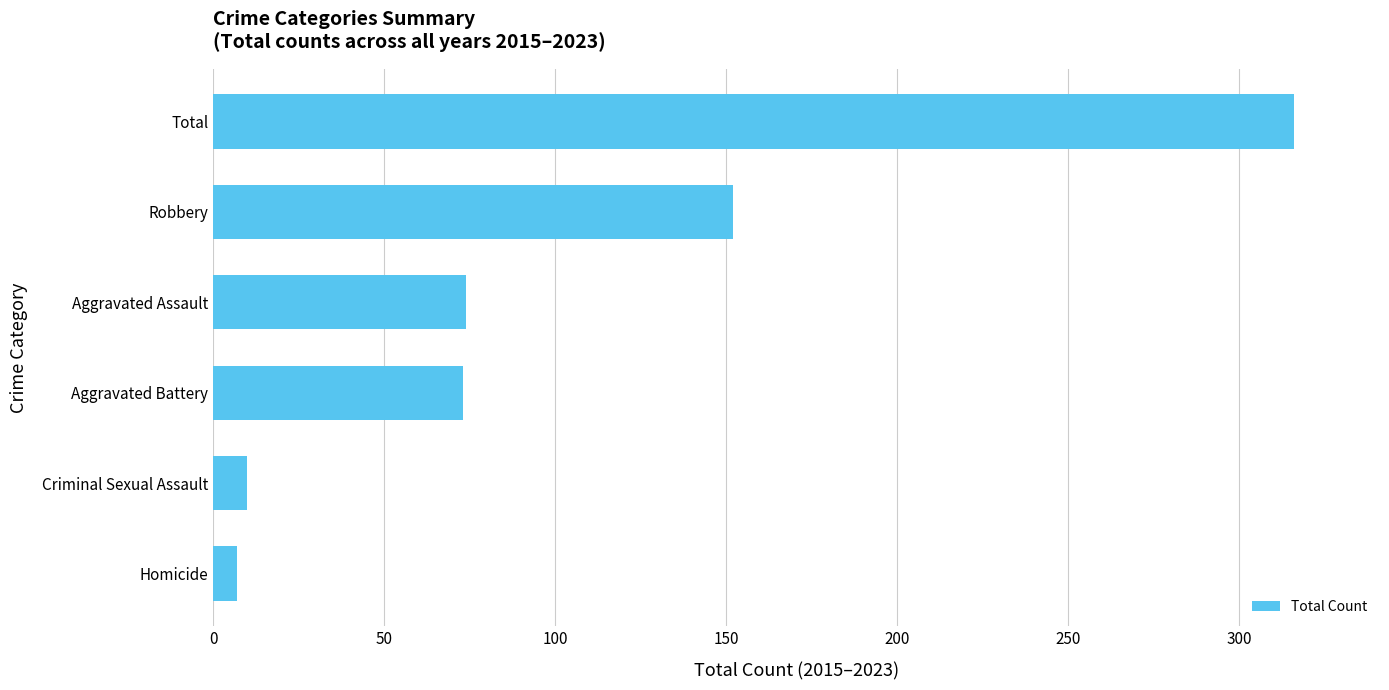

At which label is the value closest to 161?

Robbery